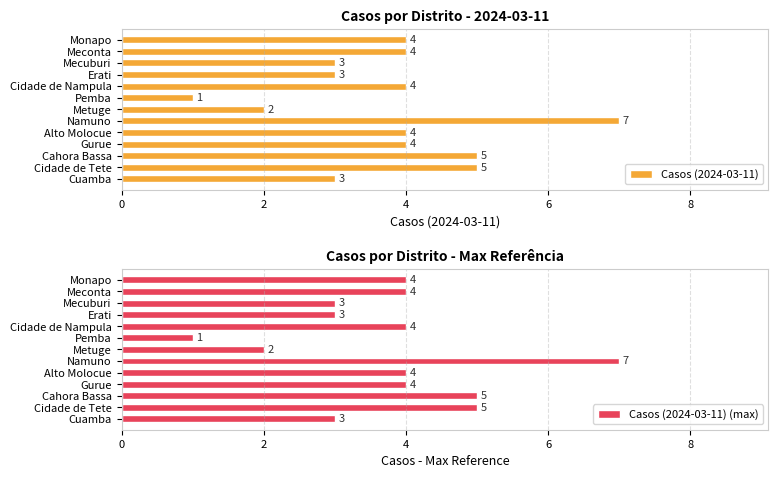

What is the highest value of the Casos (2024-03-11) series?

7